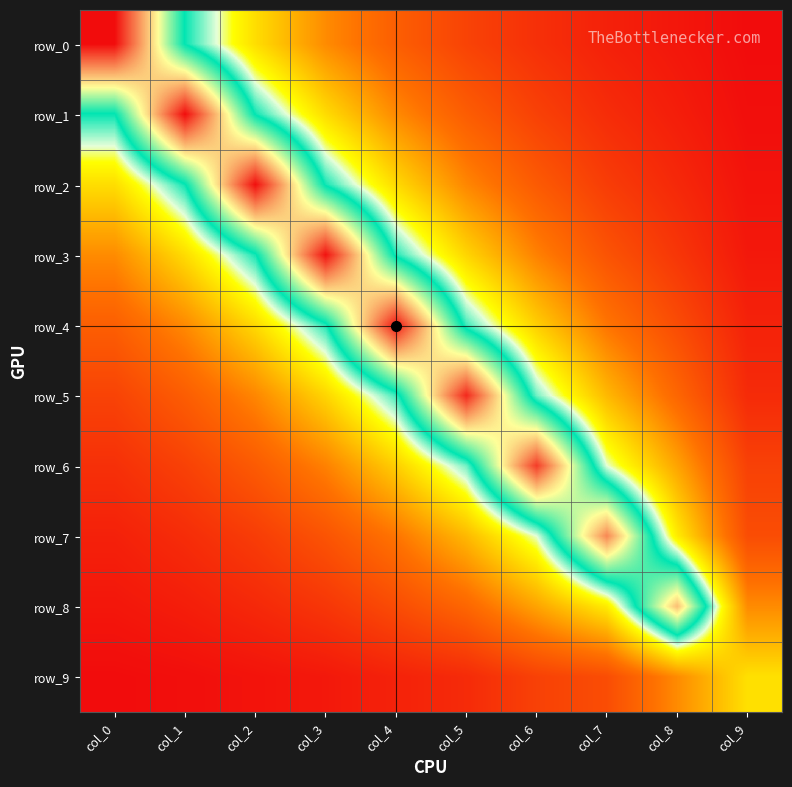

What is the difference between the maximum and minimum values in the row_7 series?

5.6